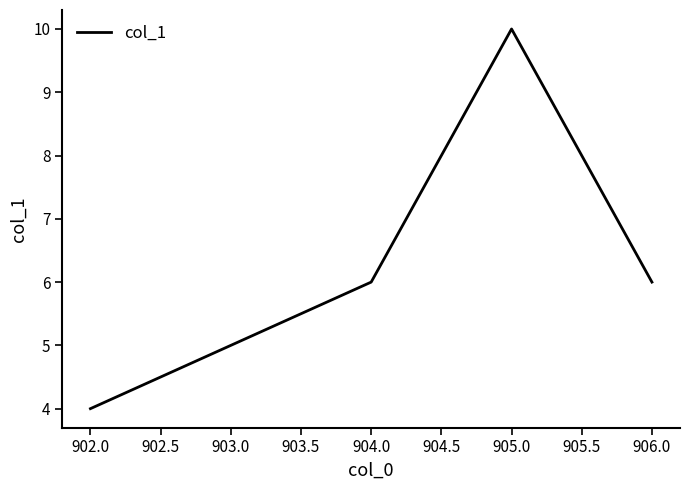

What is the sum of all values?

31